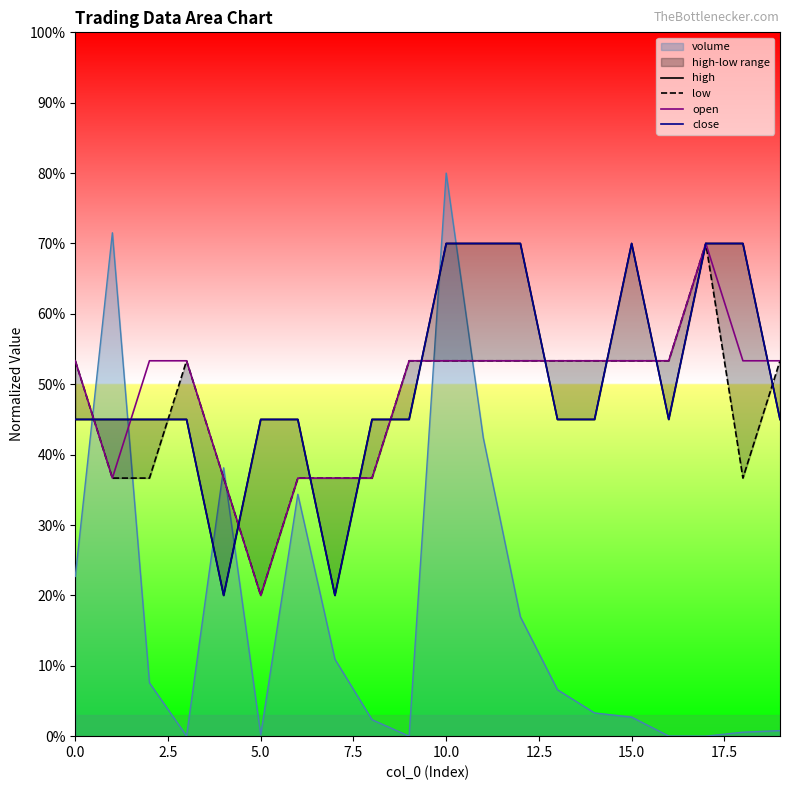

How many intersections are there between open and high?

11